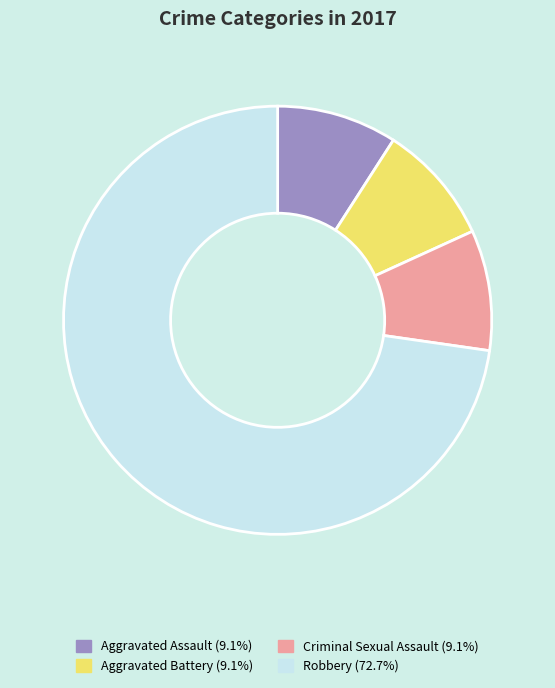

Is there a majority slice in this chart?

Yes